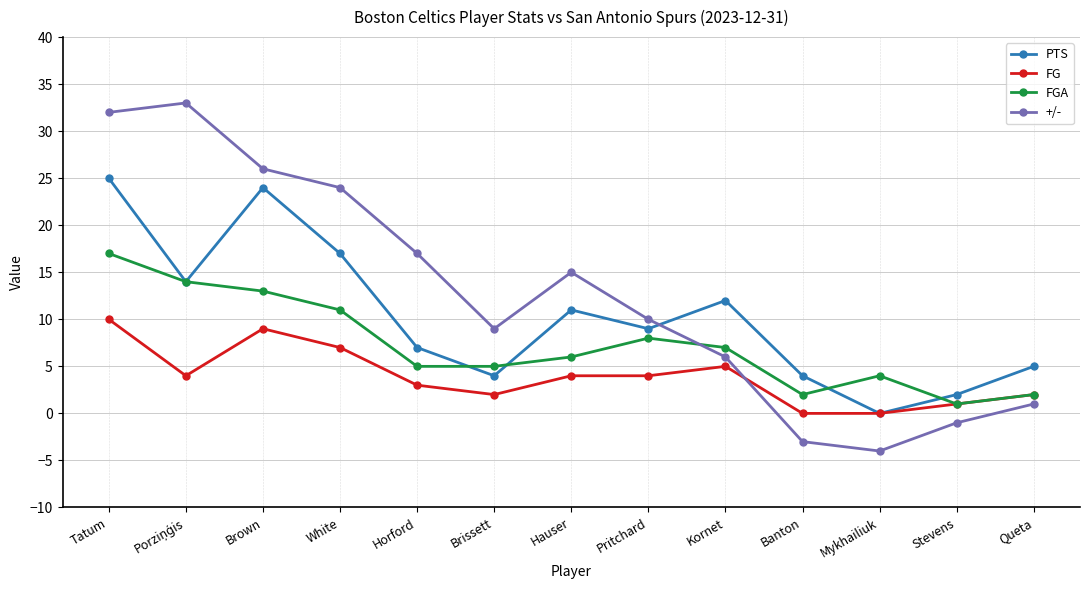

Where does the FG series first go above 4?

Tatum